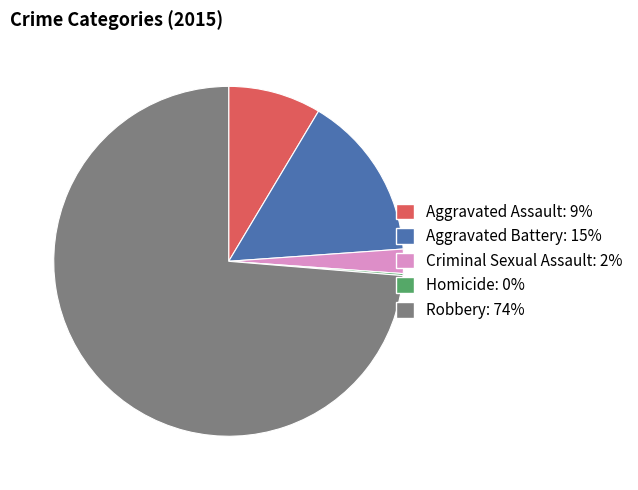

Do Aggravated Battery and Aggravated Assault together represent more than half of the pie?

No